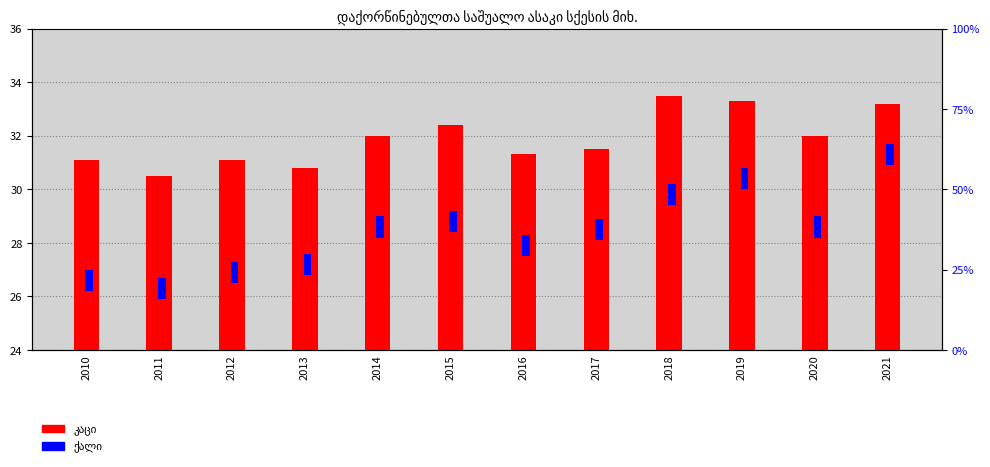

What value does the ქალი series have at 2021?

0.8